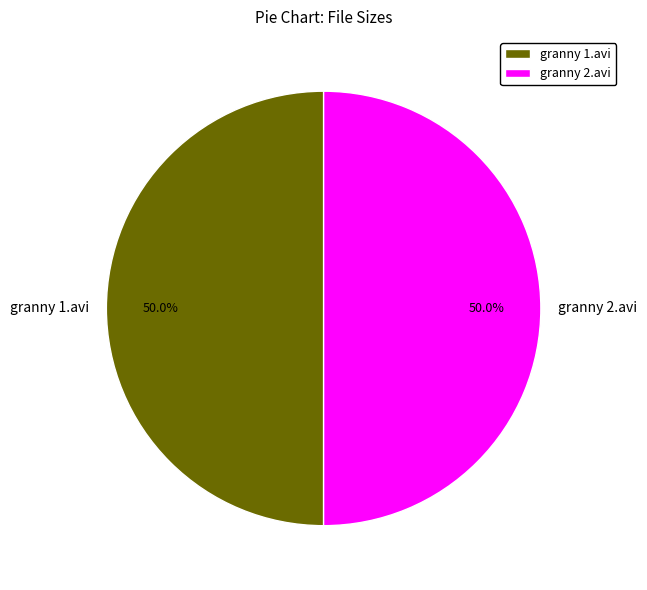

To the nearest percent, what portion does granny 1.avi represent?

50%